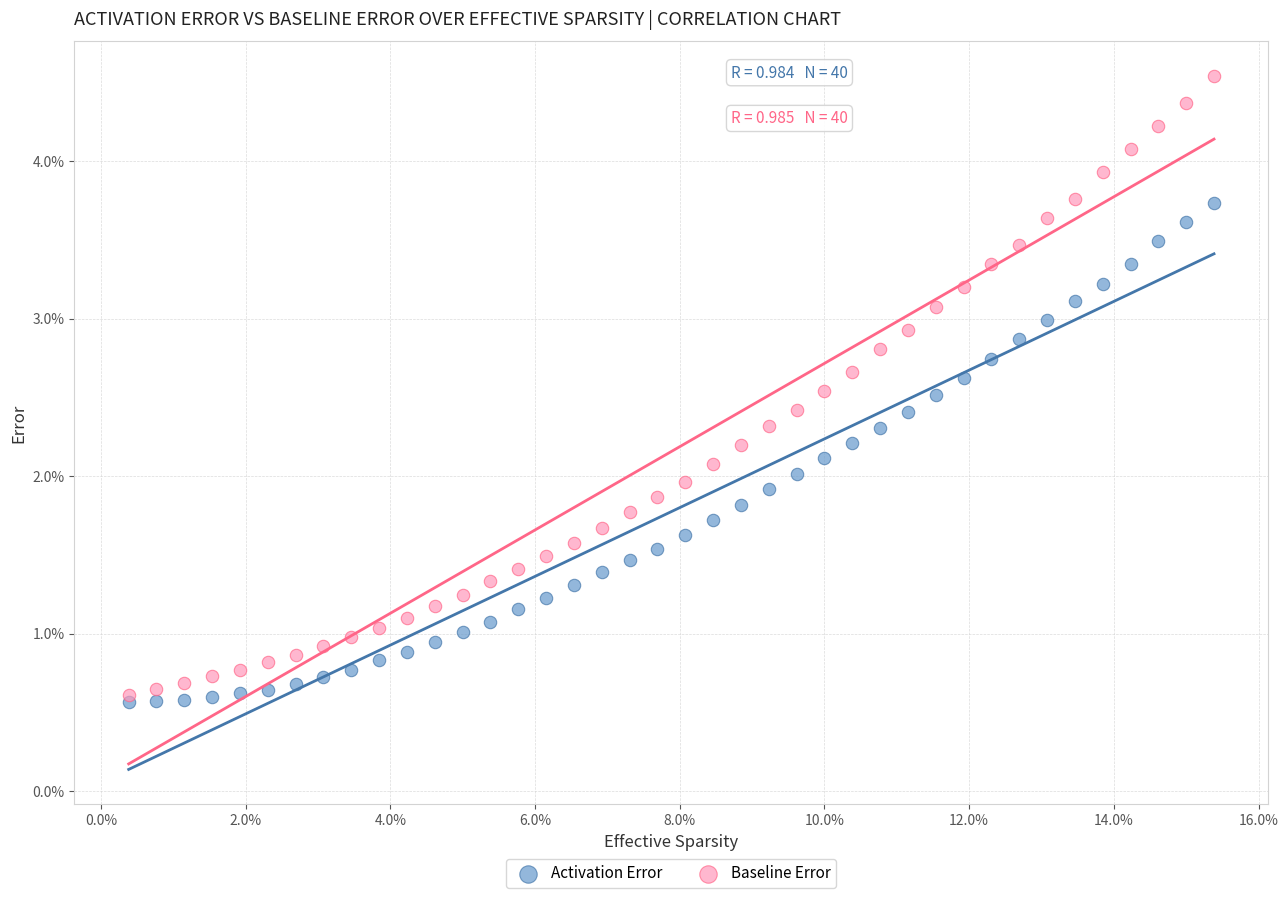

What are all the series names shown in the legend?

Activation Error, Baseline Error